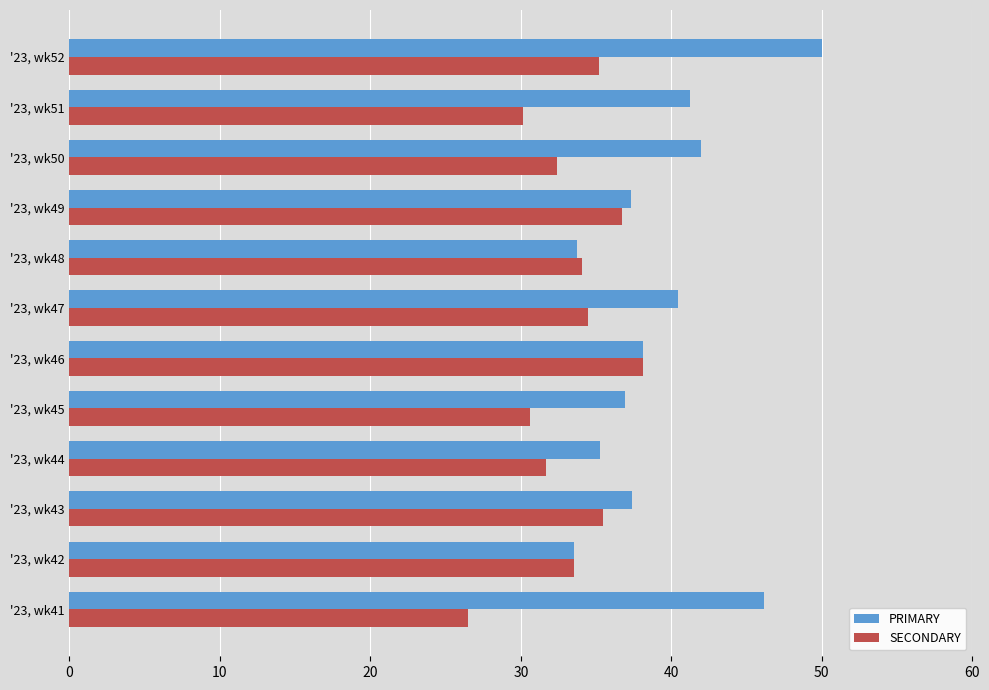

Is it true that SECONDARY equals 26.5 at '23, wk41?

True